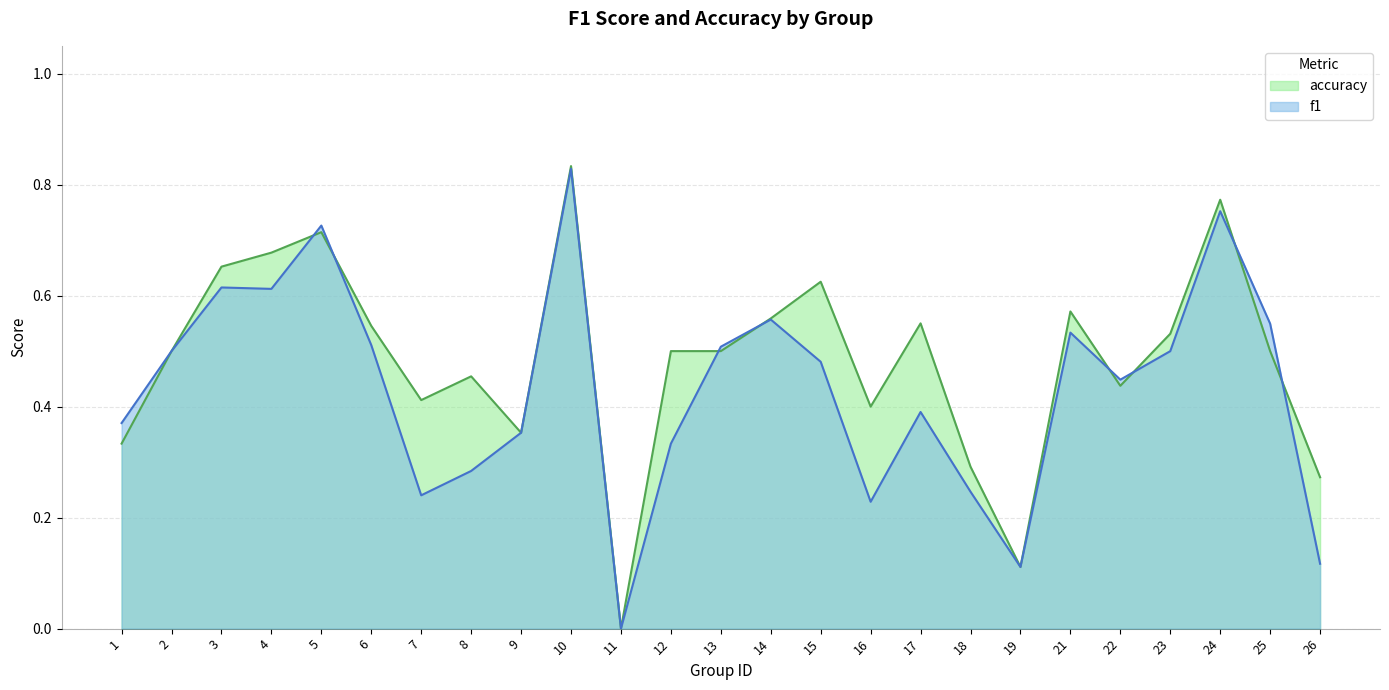

What is the greatest value displayed?

0.8